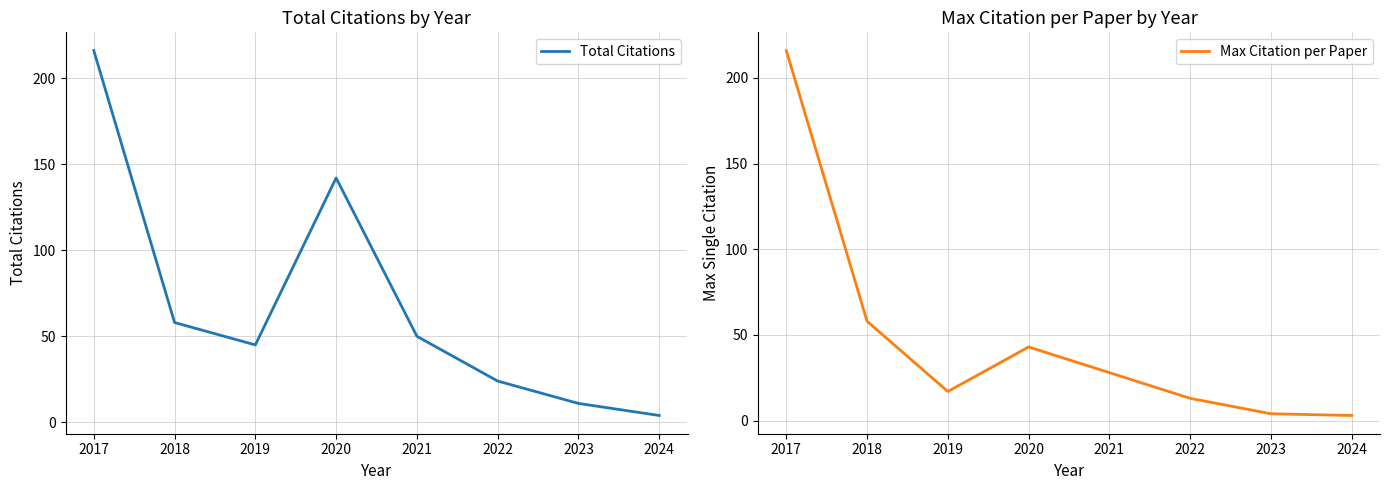

How many lines are shown in the chart?

2